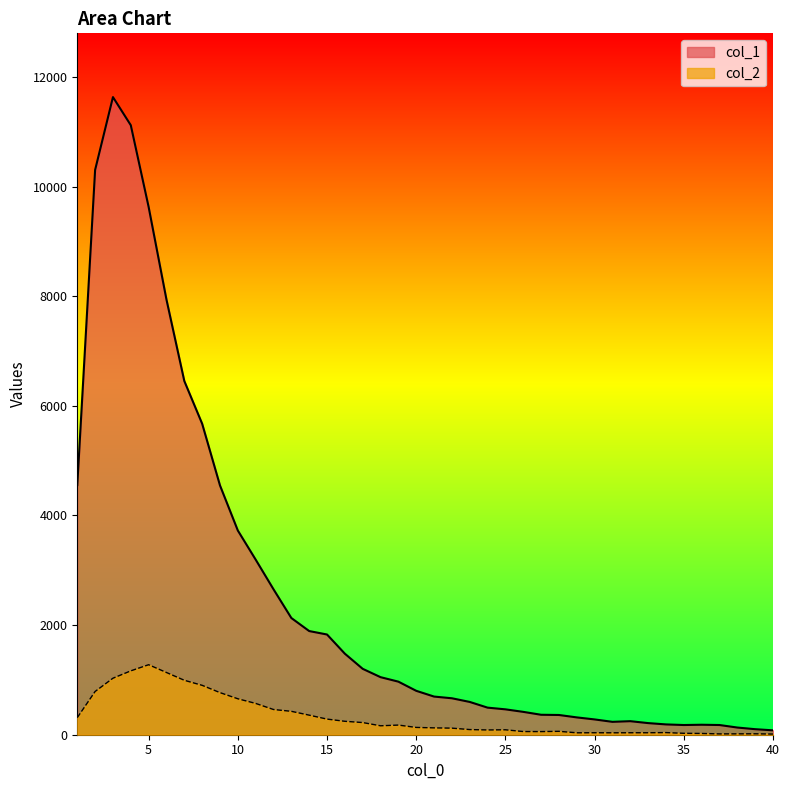

True or false: col_2 and col_1 intersect in this chart.

False